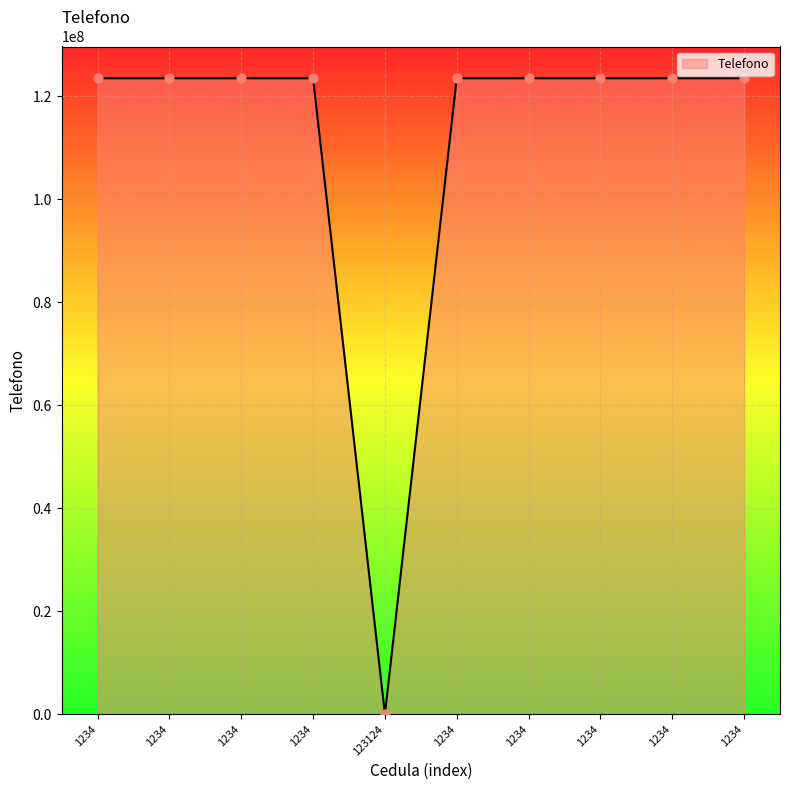

What is the ratio of the value at 1234 to the value at 1234?

1.0